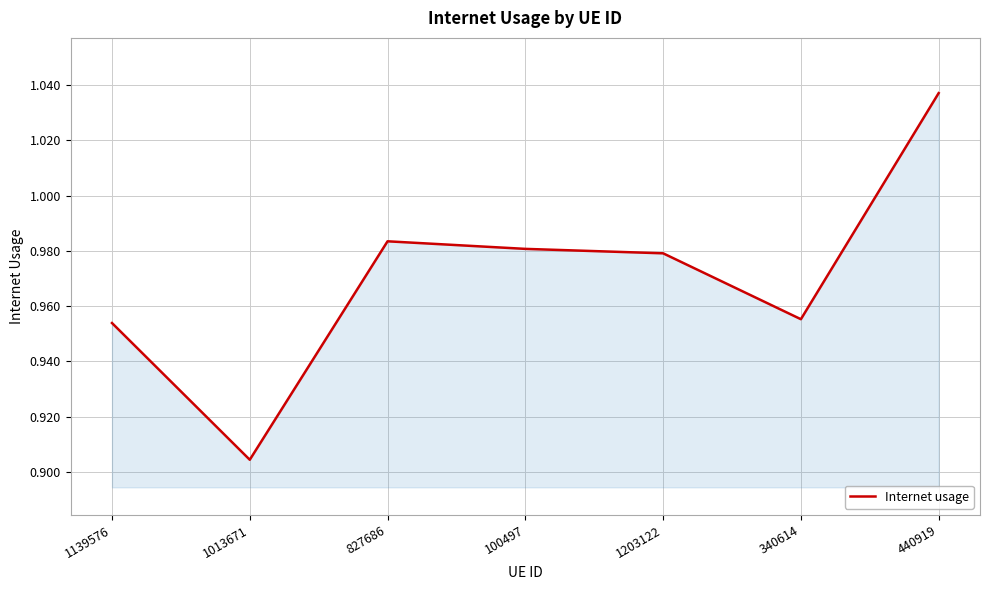

What is the sum of all values?

6.8